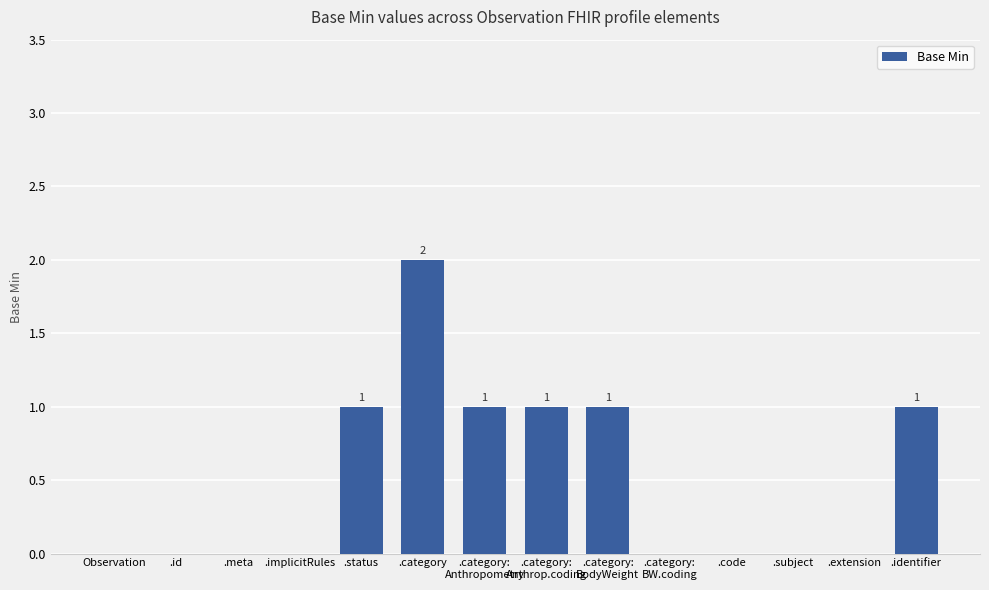

Count the number of categories in the chart.

14